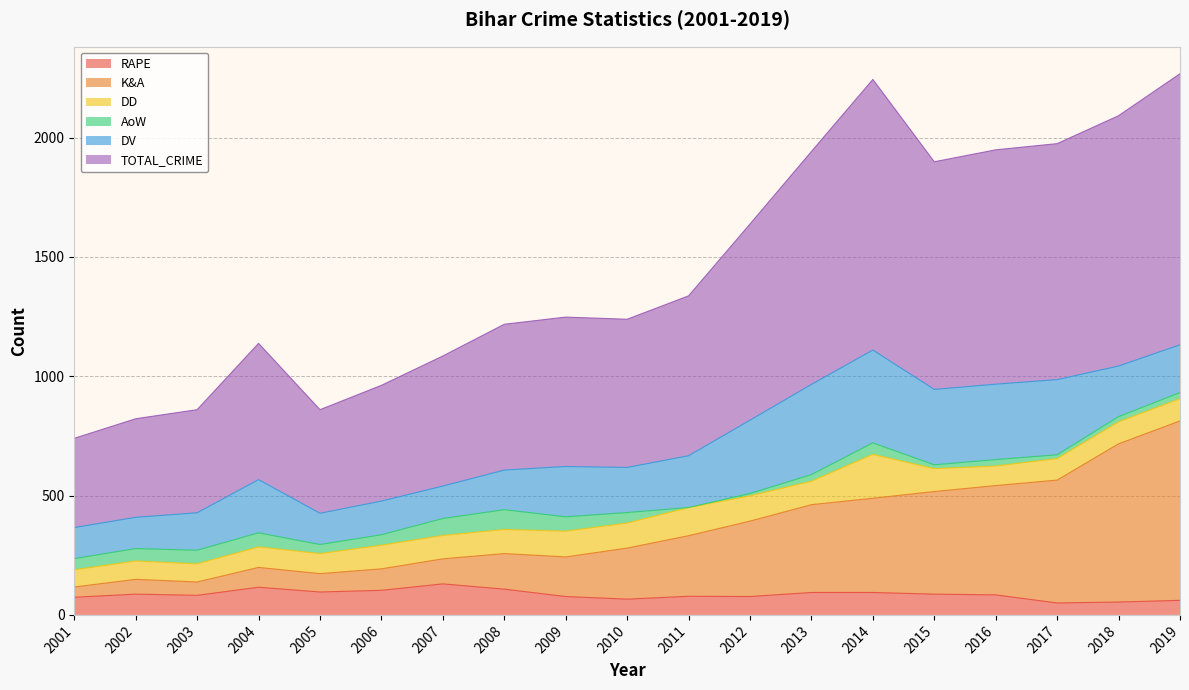

What is the lowest value of the RAPE series?

50